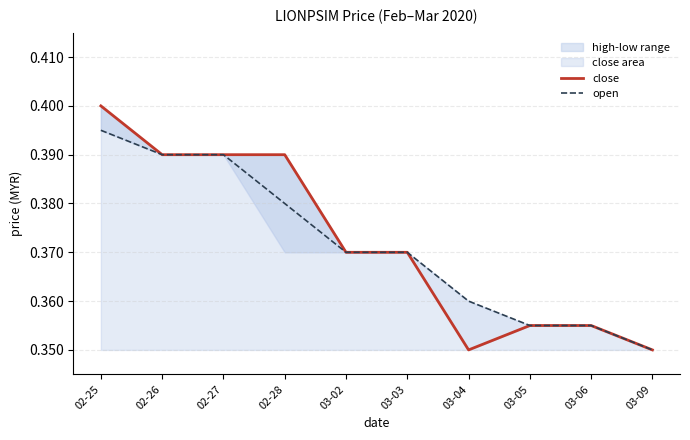

Rank the series by their maximum value, from highest to lowest.

close, open